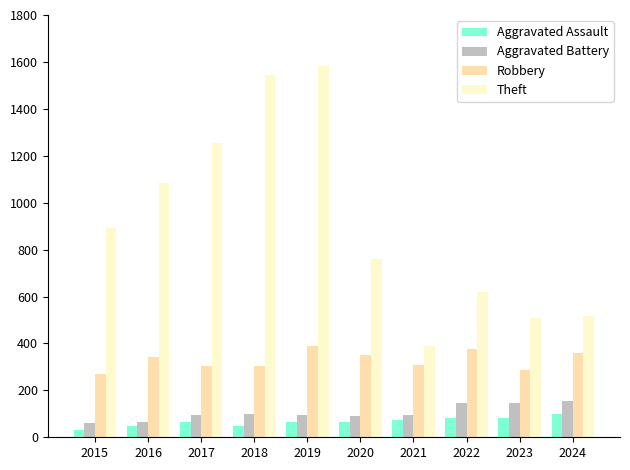

What is the value of the Theft bar at the 2nd from the left?

1084